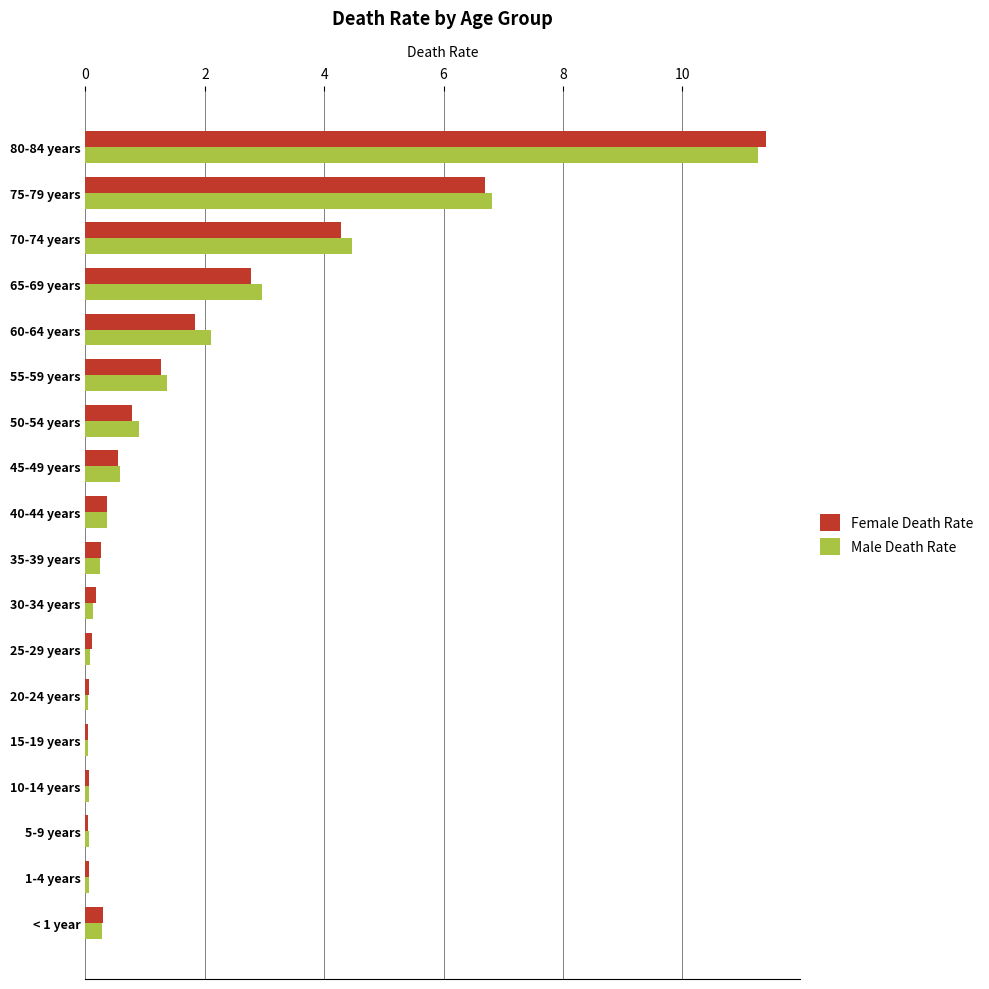

What is the highest value of the Male Death Rate series?

11.3